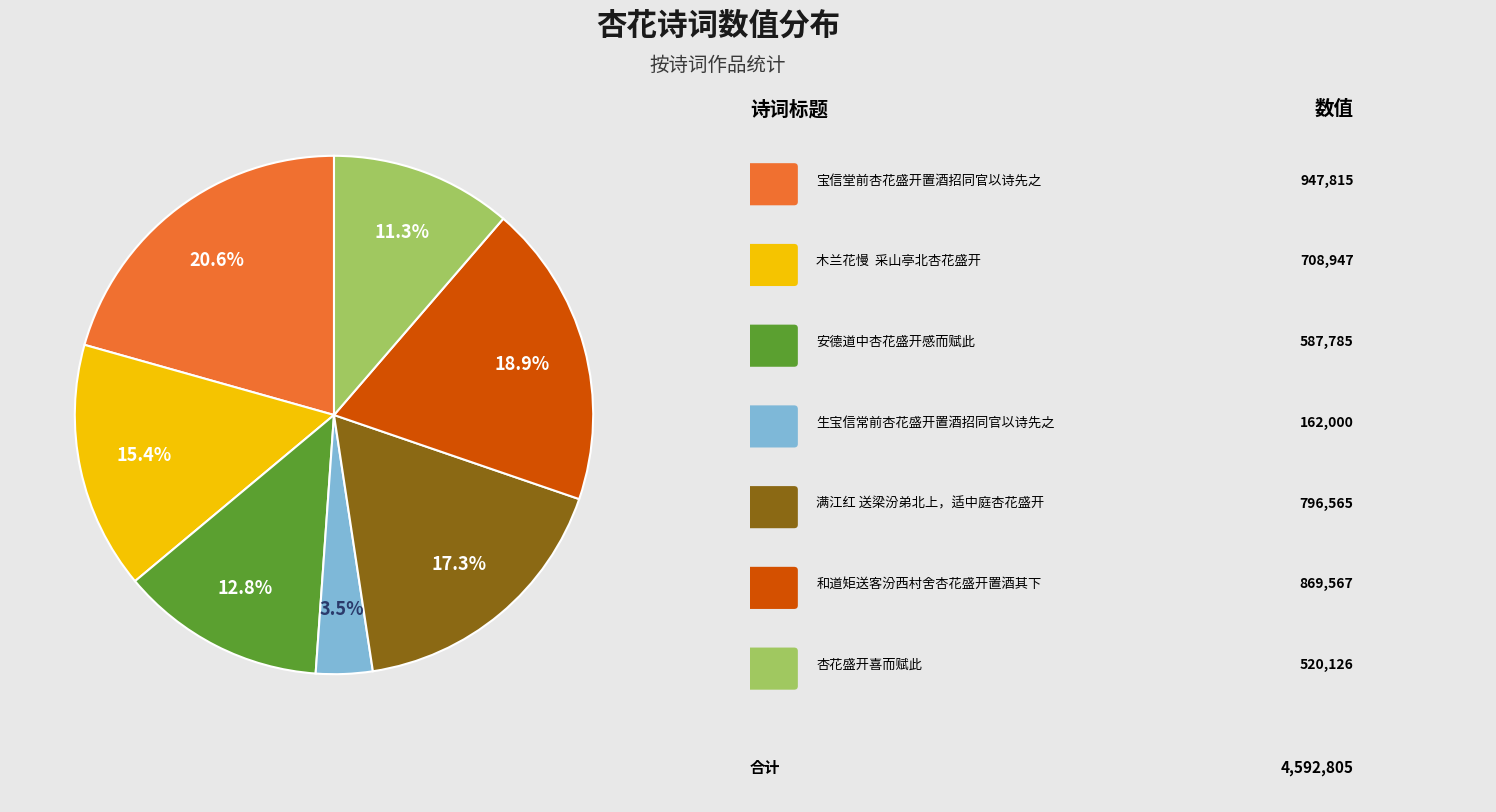

Does any single category account for the majority?

No